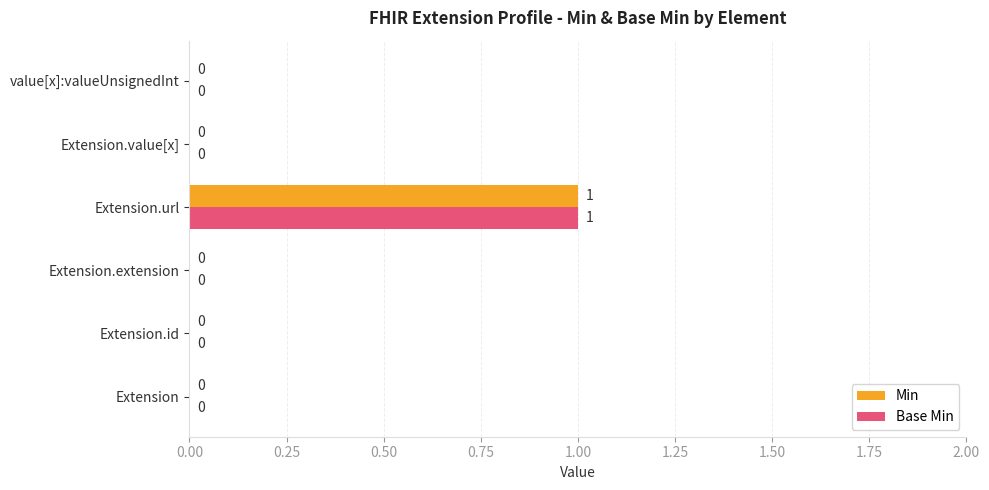

At which category is the sum across all series the highest?

Extension.url